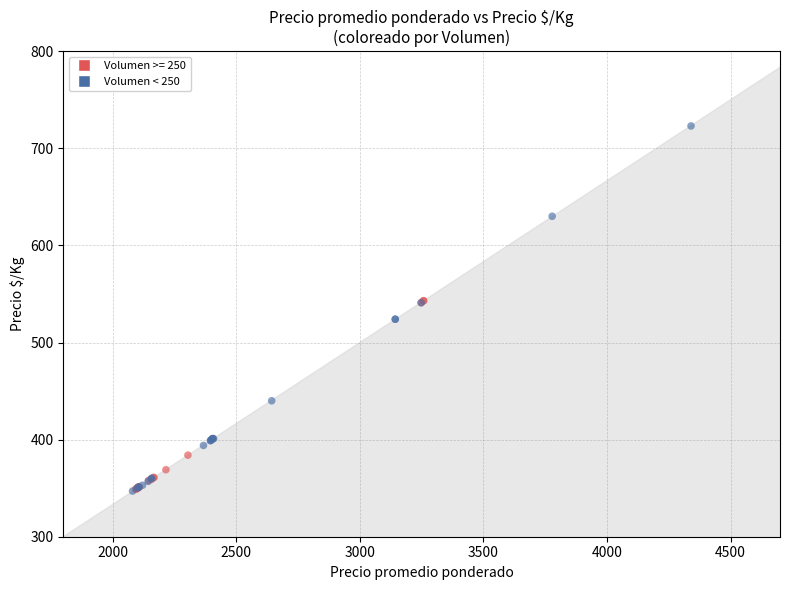

Which series has the largest Y range (max minus min)?

Volumen < 250